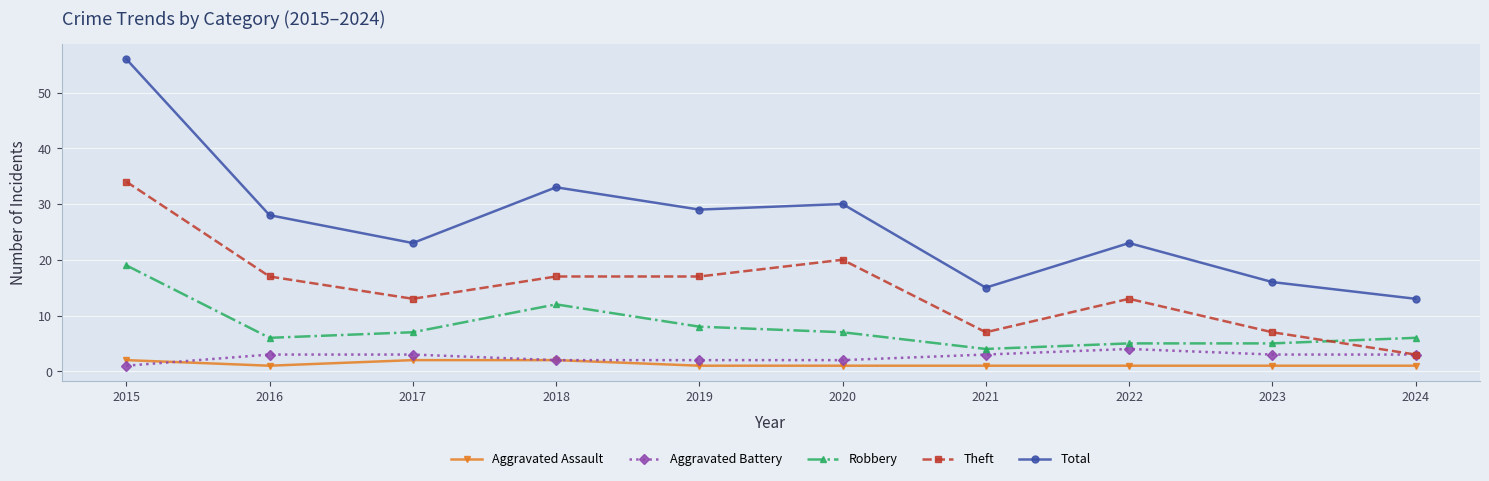

What is the approximate value of Theft at 2019, to the nearest 5?

15